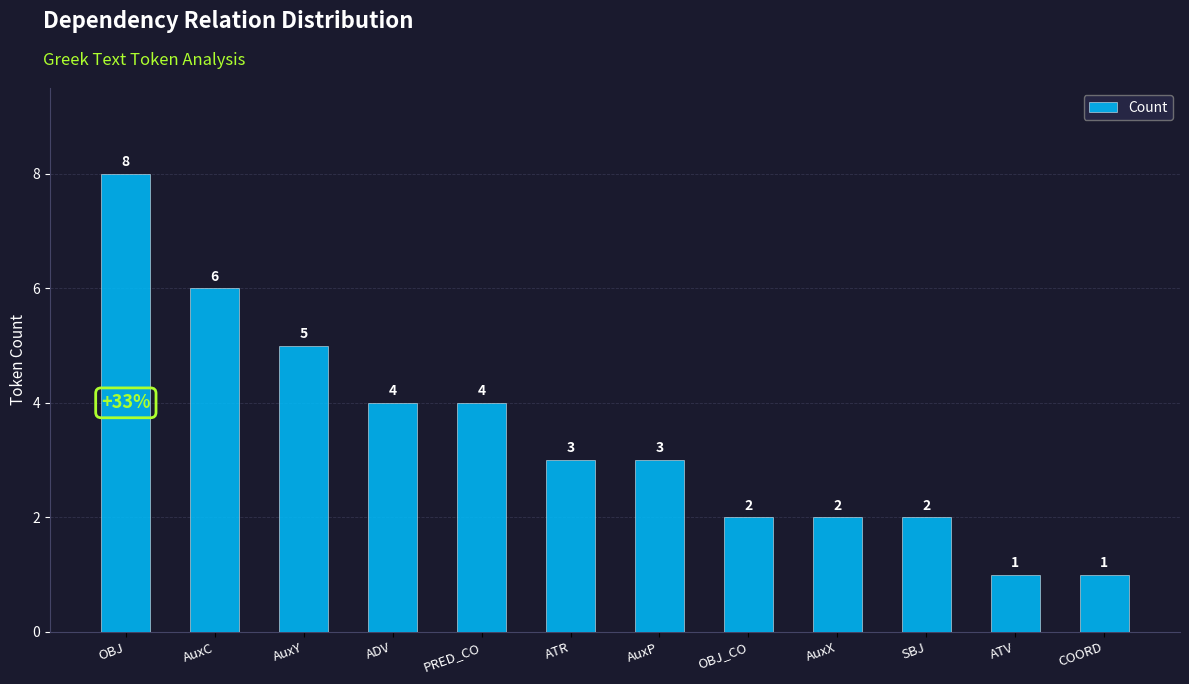

Reading right to left, extract all data points from this chart.

COORD=1	ATV=1	SBJ=2	AuxX=2	OBJ_CO=2	AuxP=3	ATR=3	PRED_CO=4	ADV=4	AuxY=5	AuxC=6	OBJ=8